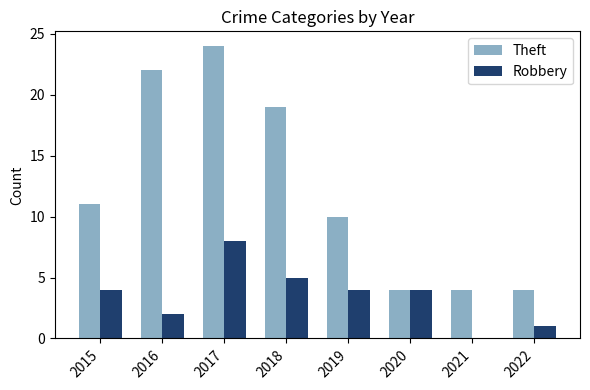

How many distinct data groups are displayed?

2